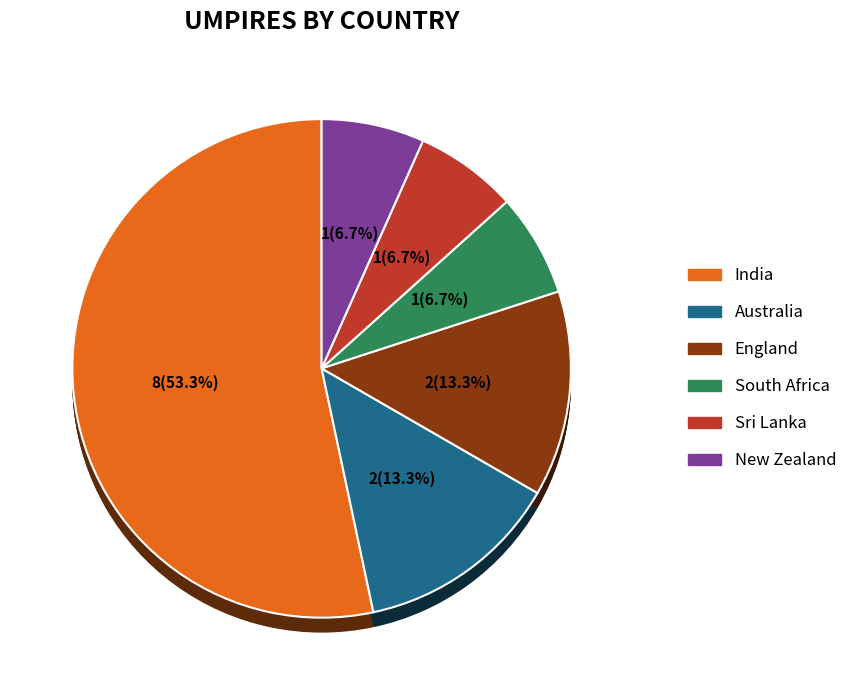

The South Africa slice represents 13% of the pie. True or false?

False